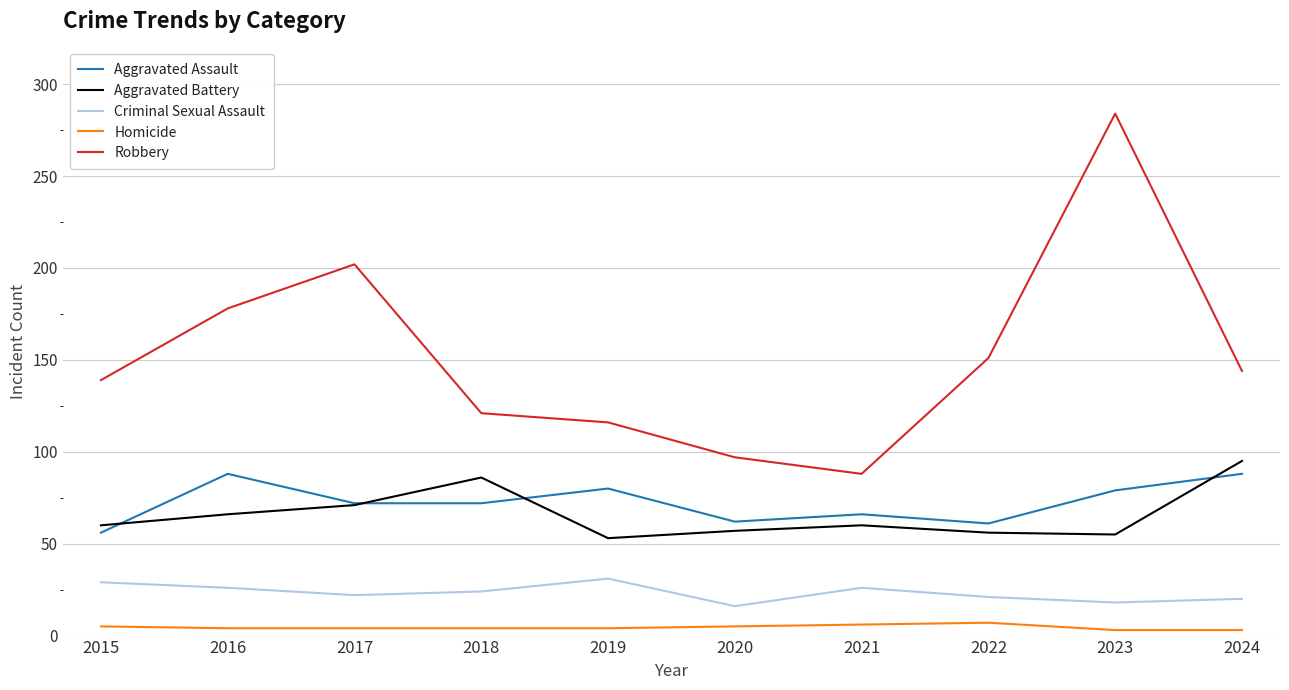

At which category is the sum across all series the highest?

2023